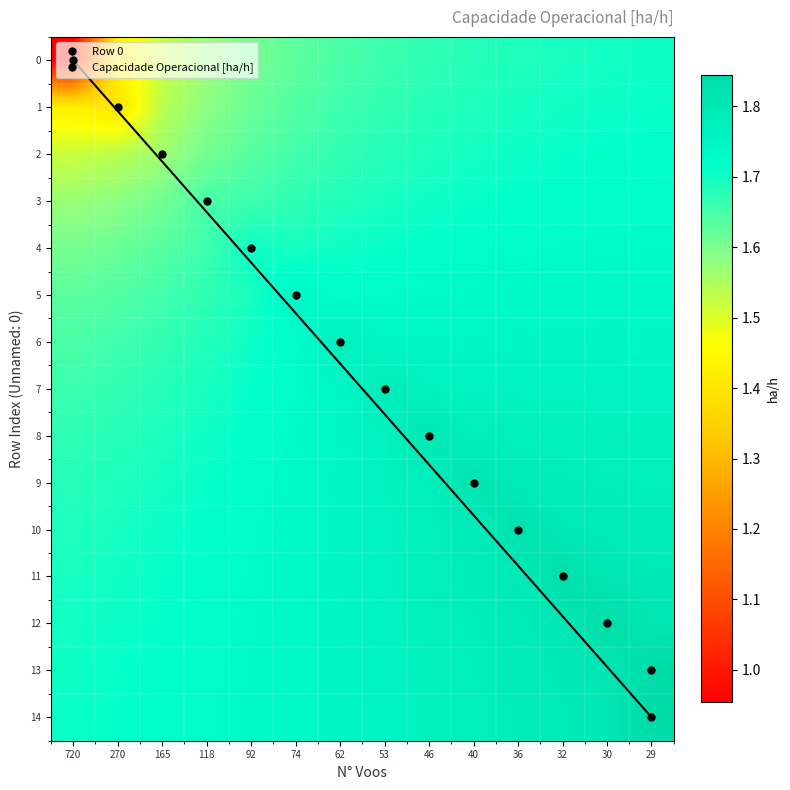

What is the spread (max minus min) of values at 118?

0.2